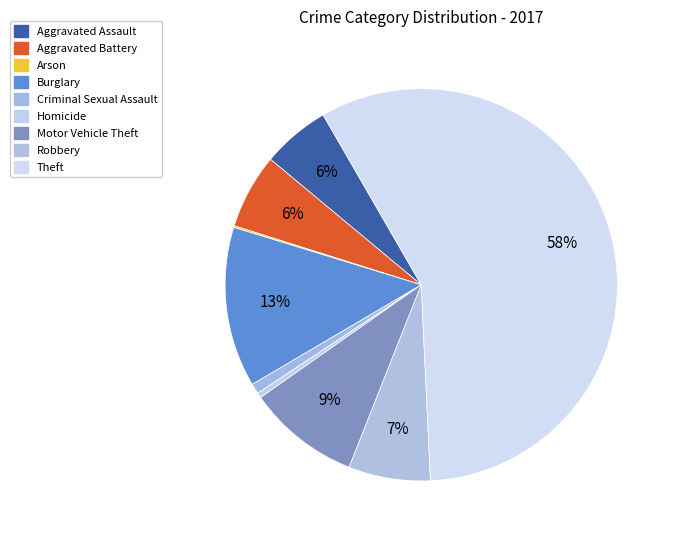

How many slices are in this pie chart?

9